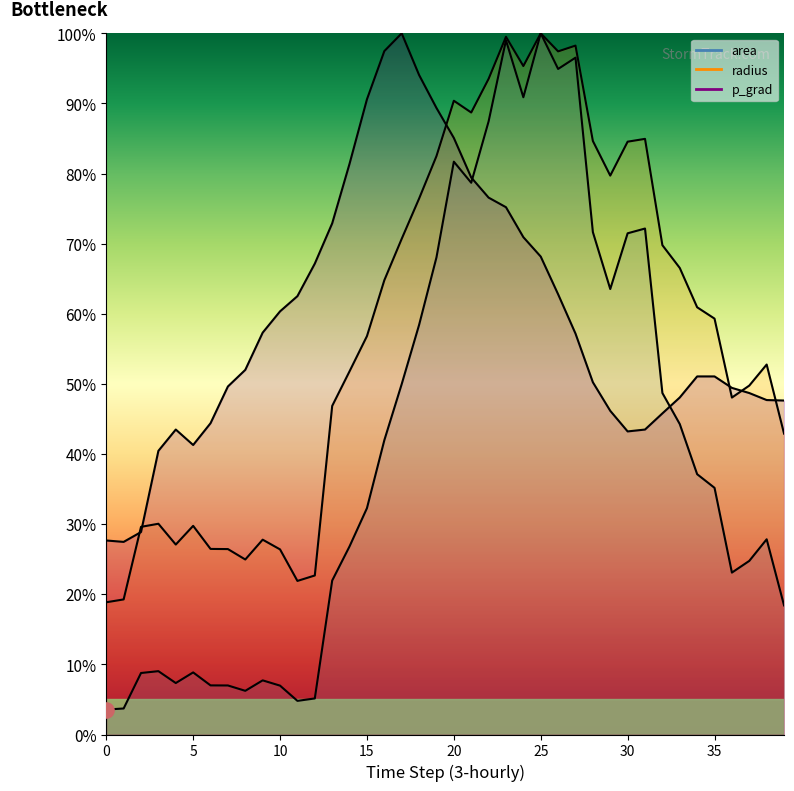

At which category is the sum across all series the highest?

23